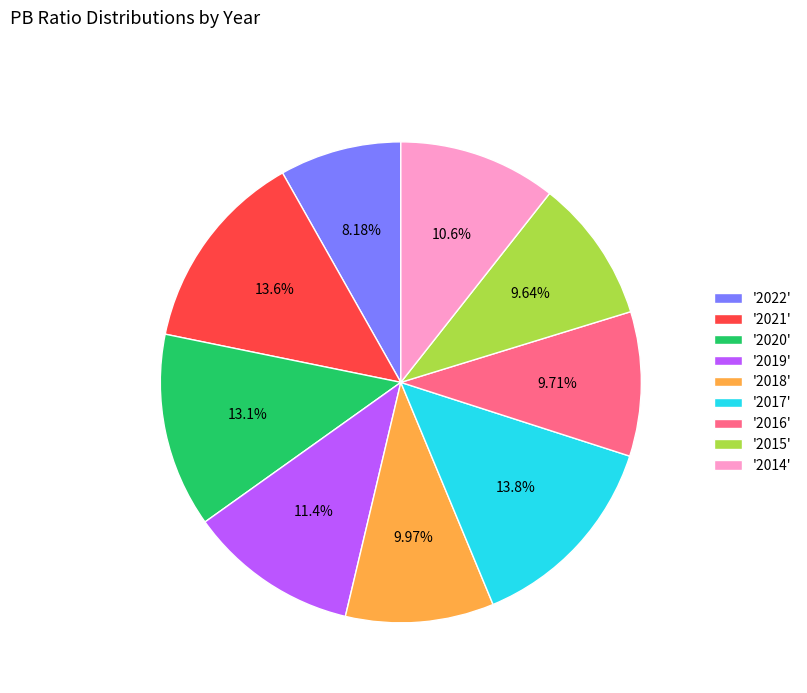

Does any single category account for the majority?

No